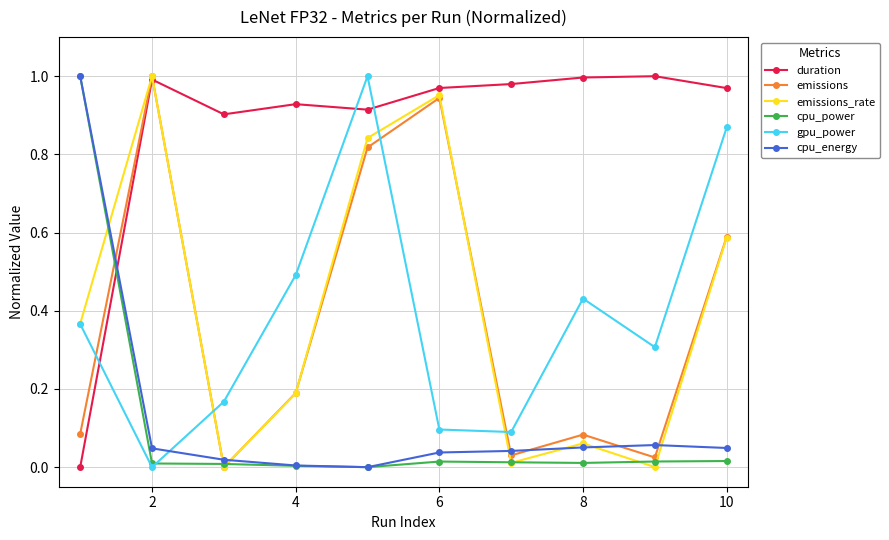

True or false: duration and gpu_power intersect in this chart.

True